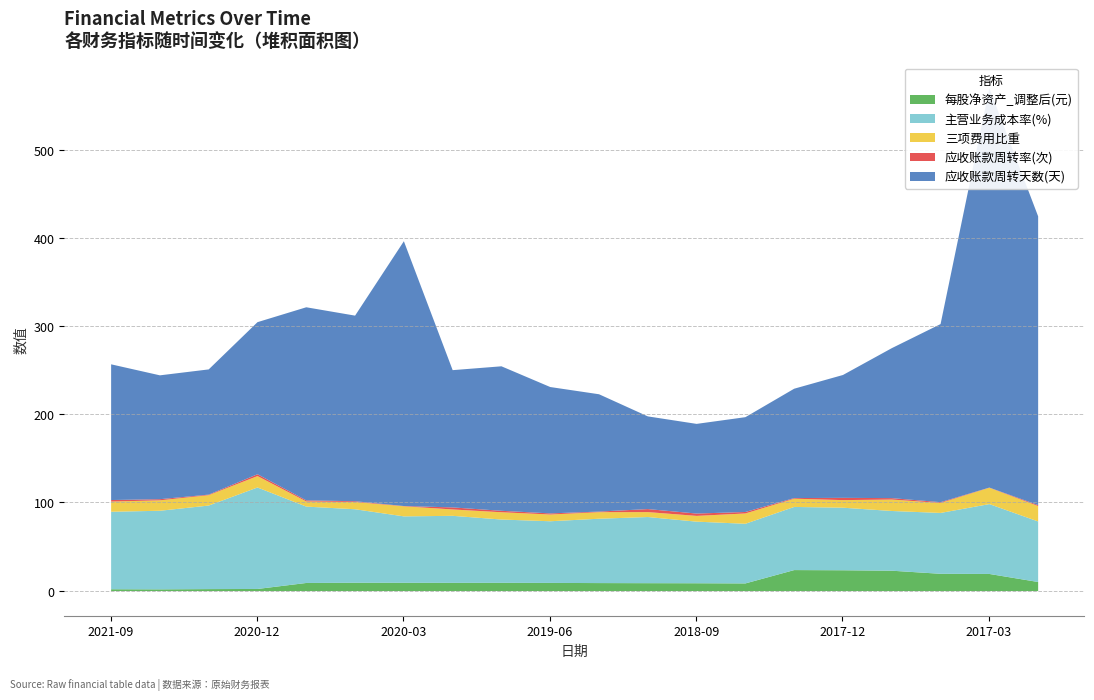

How many lines are shown in the chart?

5